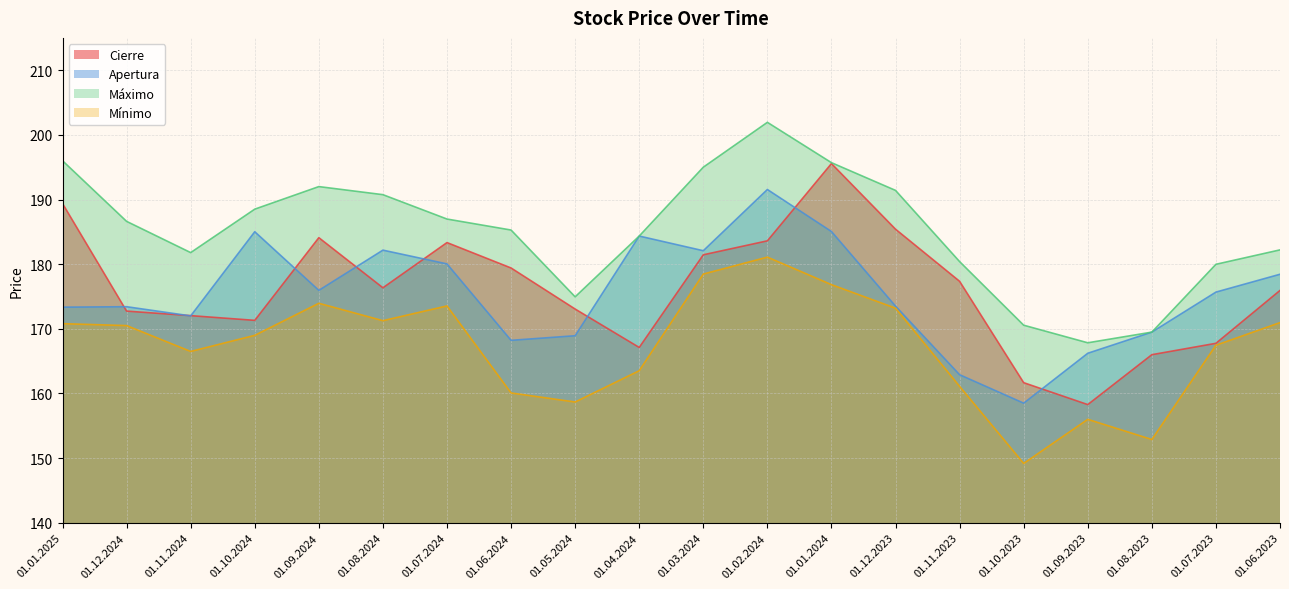

What position from the left is 01.01.2024?

13